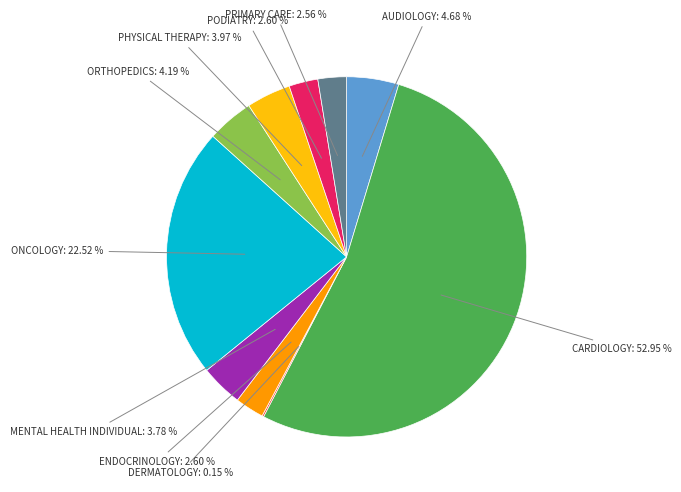

To the nearest percent, what is the combined percentage of ORTHOPEDICS and CARDIOLOGY?

57%